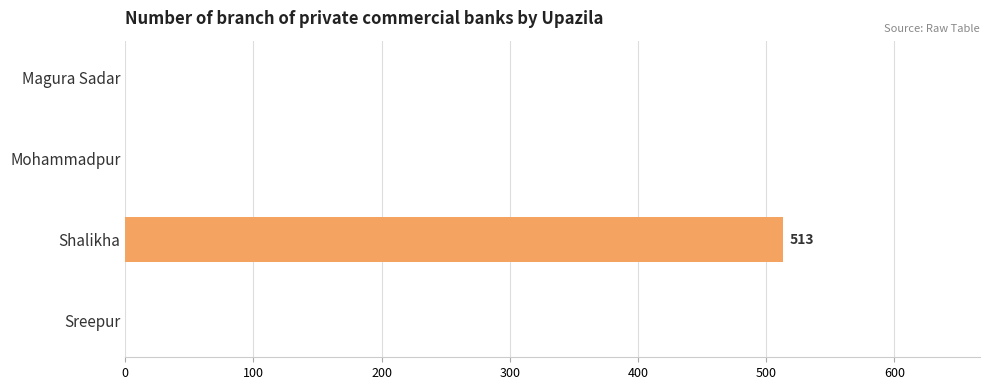

Are the bars grouped side by side (vs. stacked)?

No